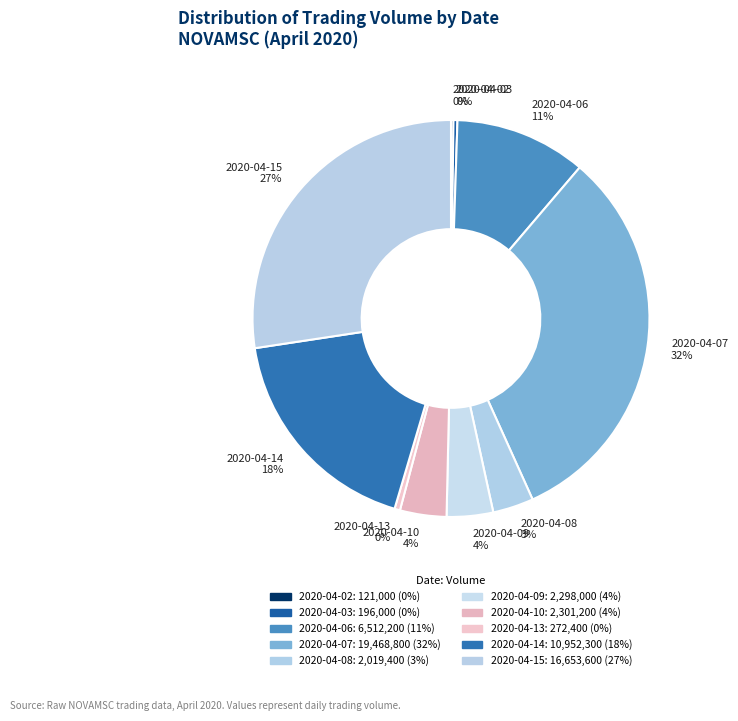

True or false: 2020-04-13 accounts for 0% of the total.

True